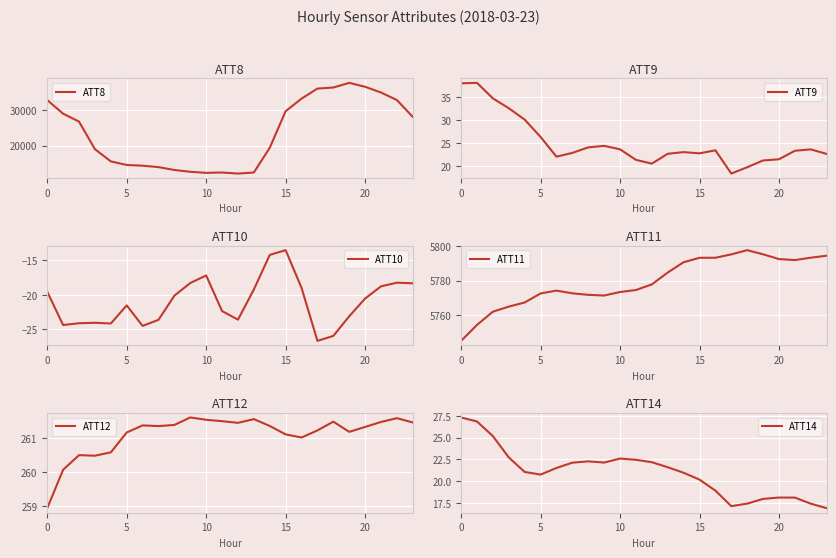

What are all the series names shown in the legend?

ATT8, ATT9, ATT10, ATT11, ATT12, ATT14